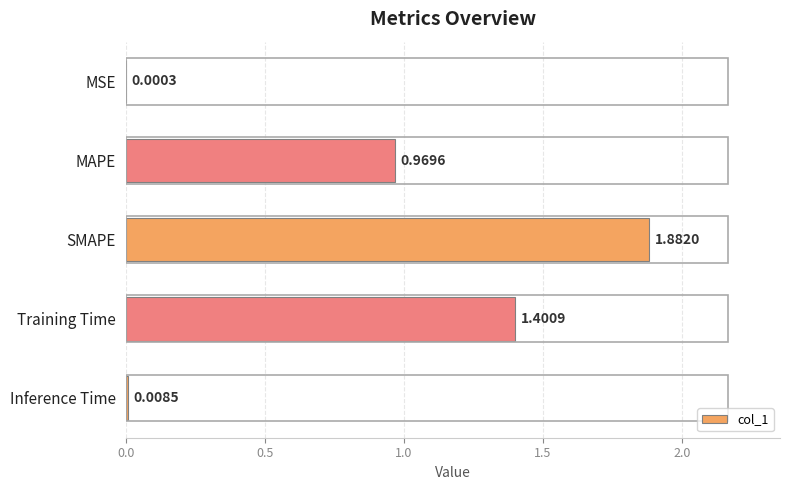

At which label is the value closest to 0?

MSE